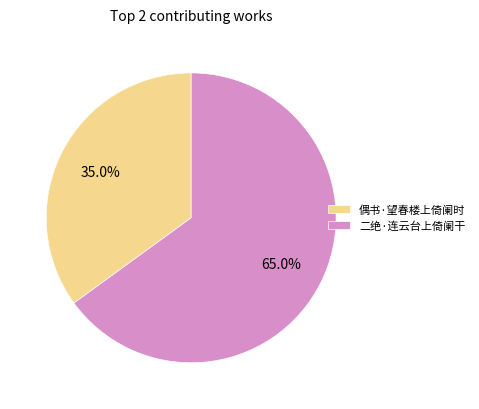

Approximately how many times larger is the value at 二绝·连云台上倚阑干 compared to 偶书·望春楼上倚阑时?

1.9